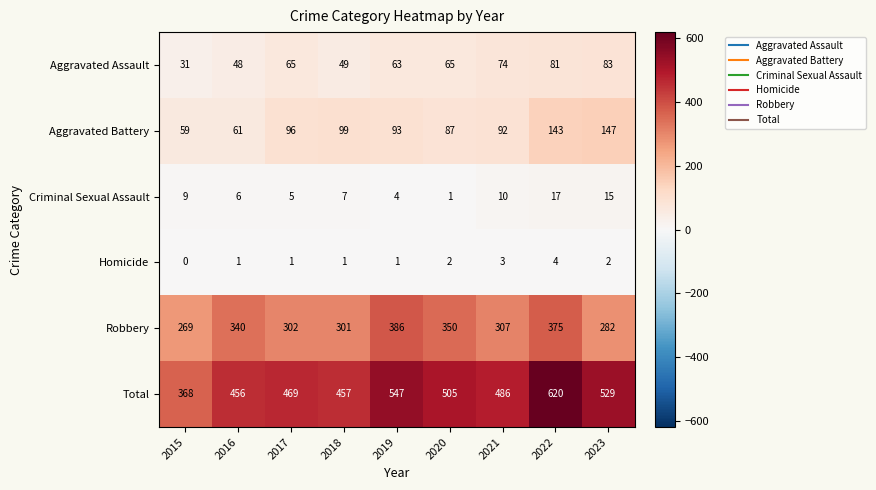

Rank the series at 2022 from lowest to highest value.

Homicide, Criminal Sexual Assault, Aggravated Assault, Aggravated Battery, Robbery, Total